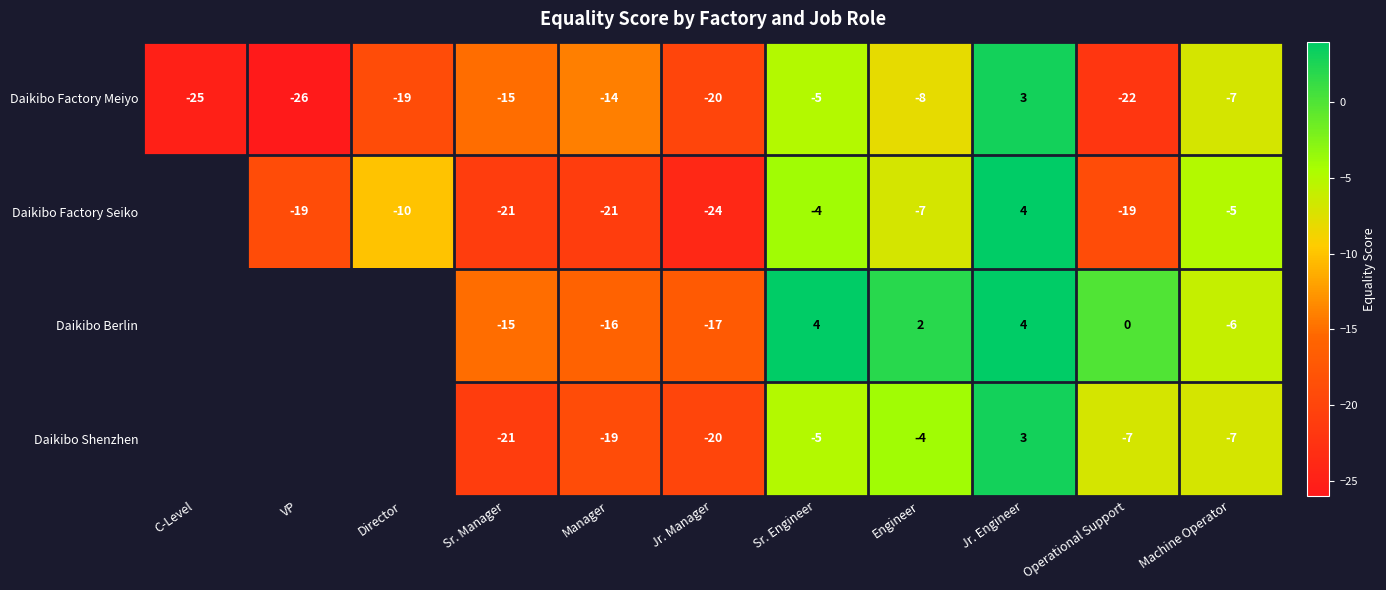

What is the difference between the Daikibo Factory Meiyo values at Sr. Engineer and Manager?

9